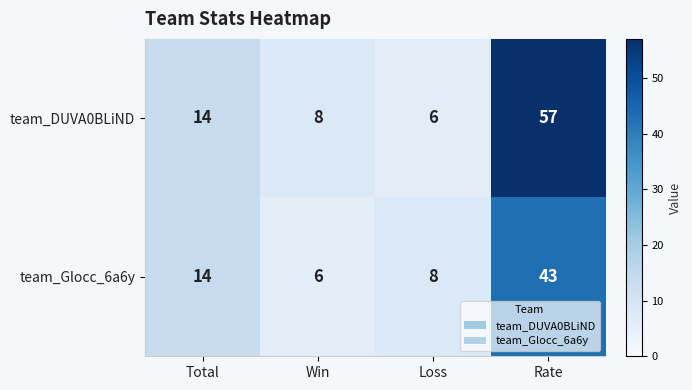

Between Total and Rate, which series saw the biggest shift?

team_DUVA0BLiND